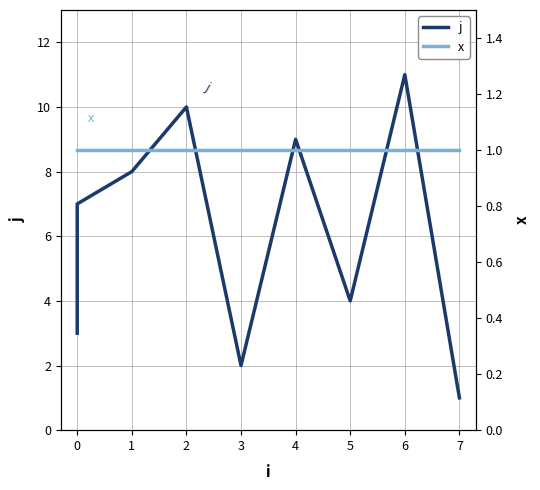

True or false: j and x intersect in this chart.

False